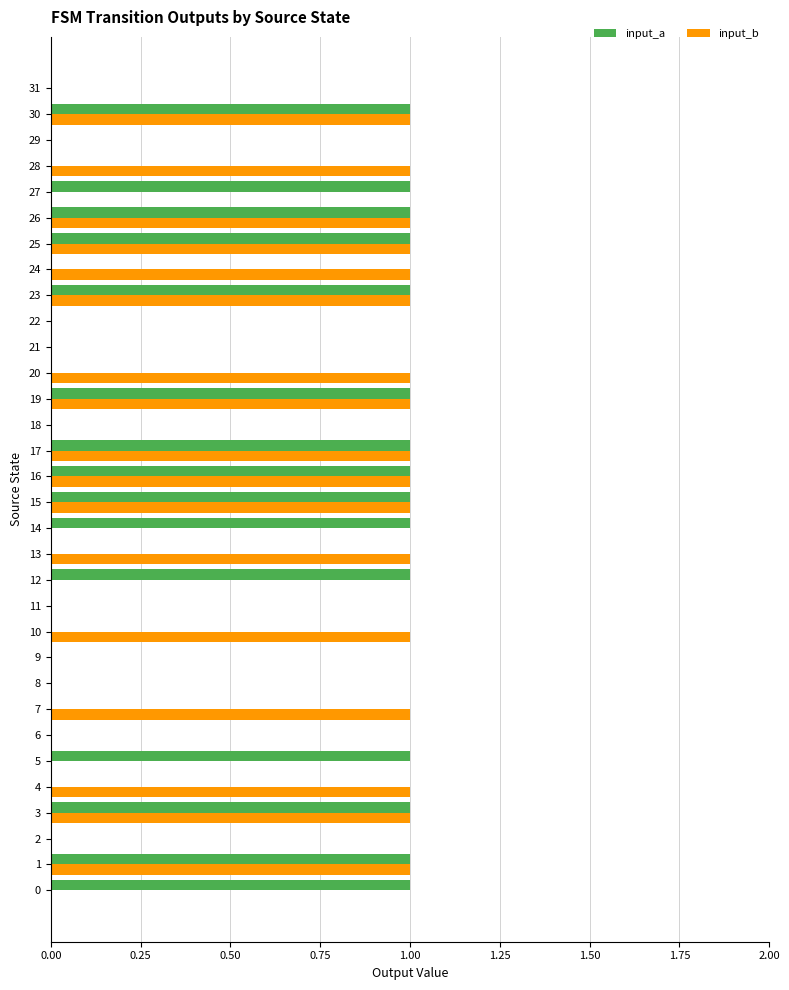

Between 5 and 6, which series saw the biggest shift?

input_a